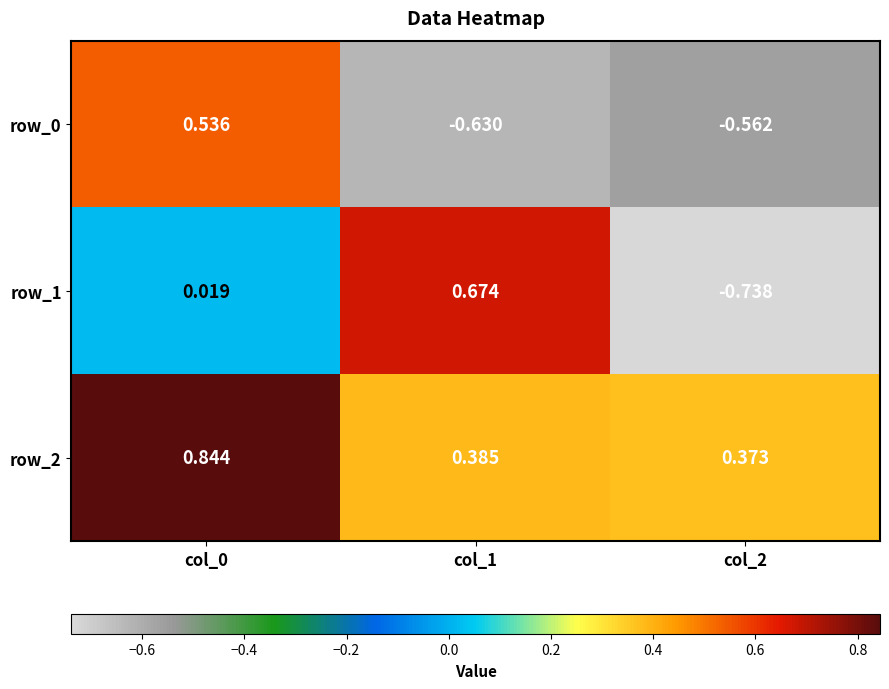

Count the number of data series in this chart.

3